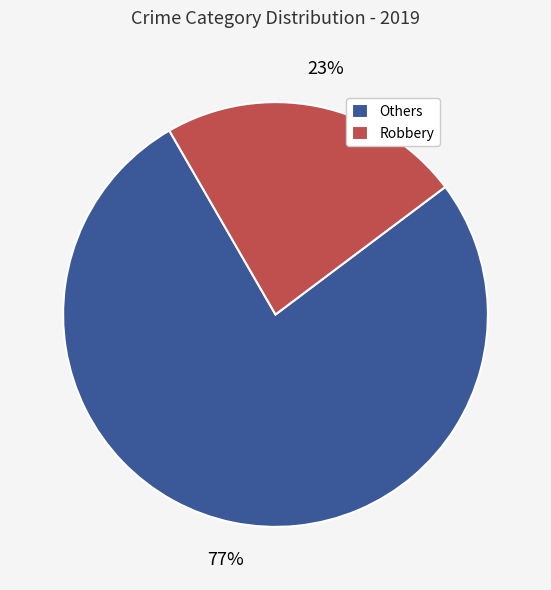

Rank the categories by value from highest to lowest.

Others, Robbery